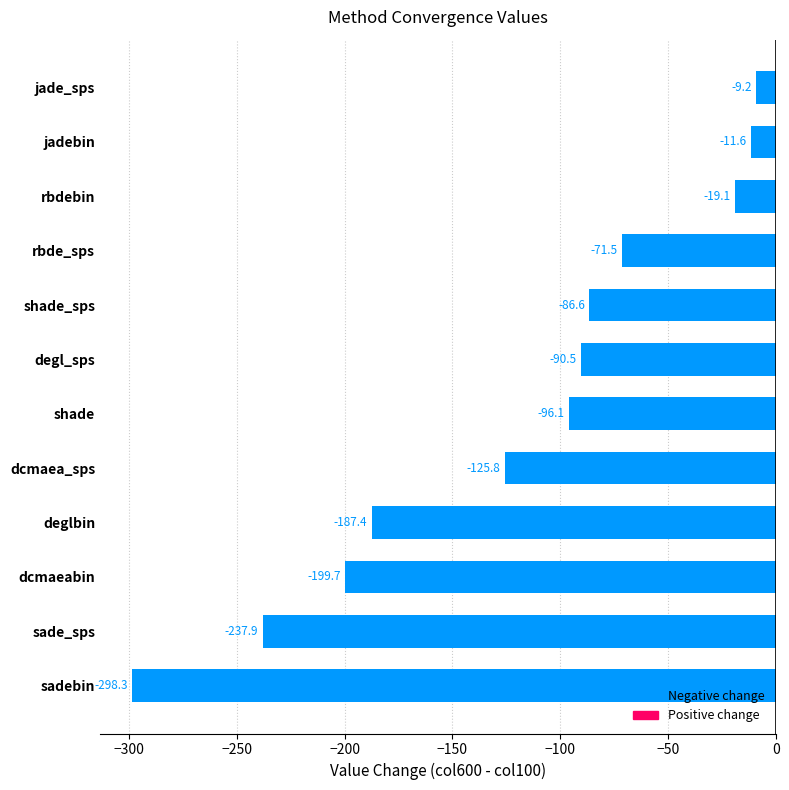

Is it true that the value at jade_sps is -9.2?

True